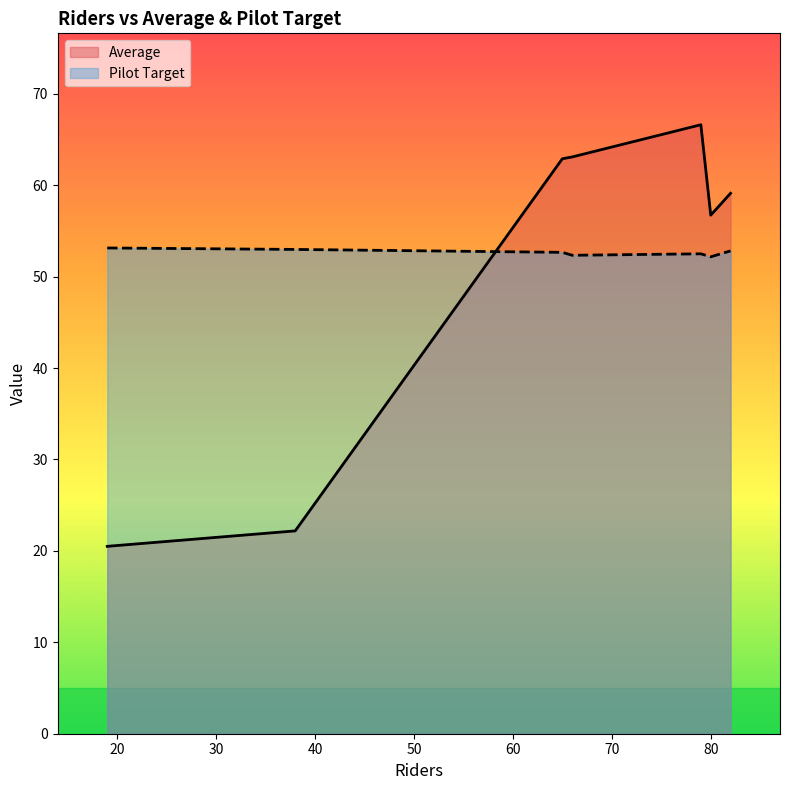

At how many categories does at least one series exceed 22?

7